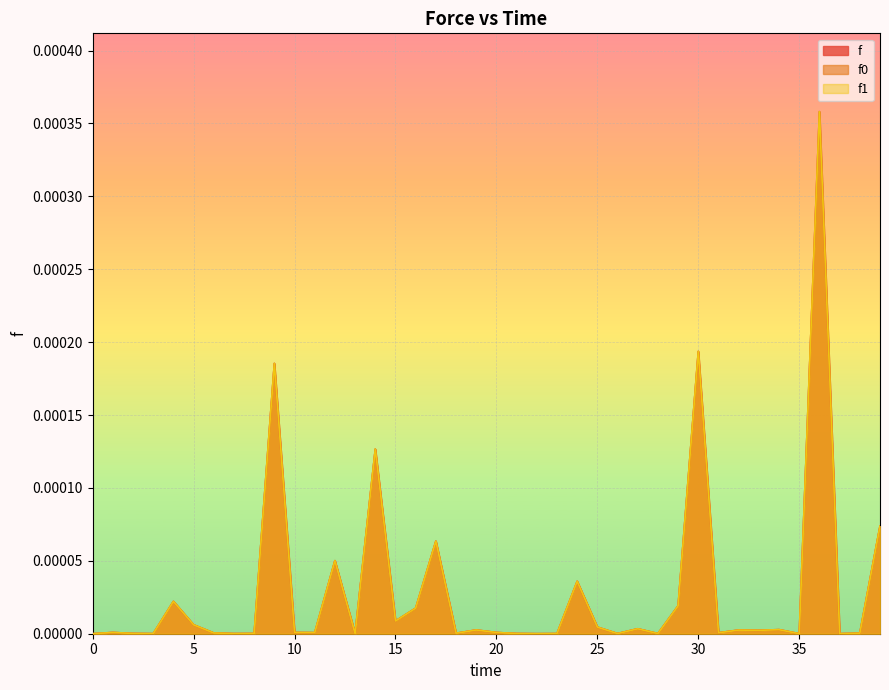

List the series in order of their peak value, highest first.

f, f0, f1